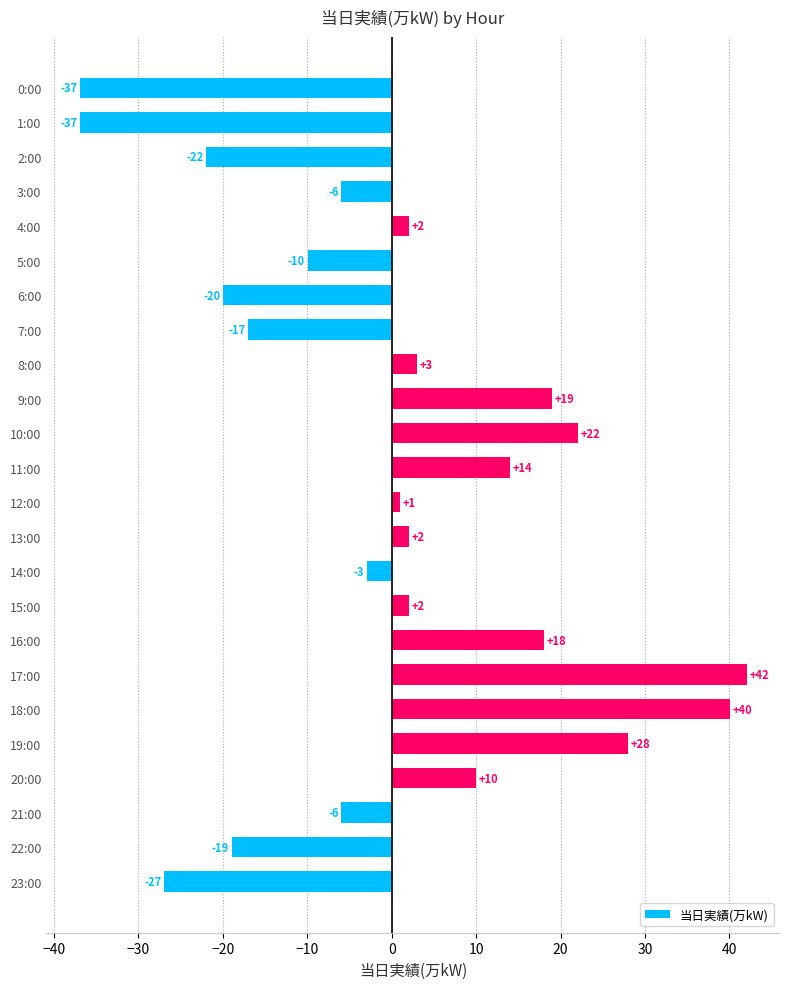

How many positive values are there?

13